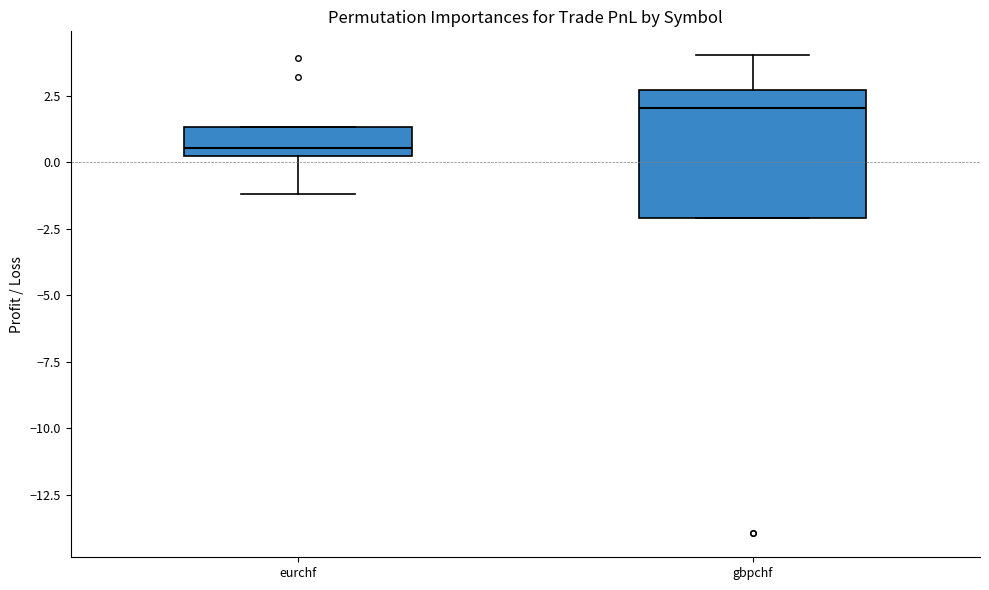

Which box's median line is the highest?

gbpchf